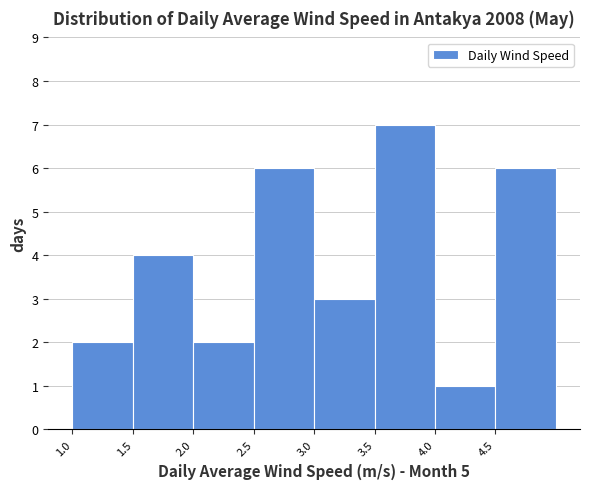

Reading left to right, list every bar in this chart as the range it spans on the x-axis followed by its height. The values are not printed on the chart, so give them approximately, as read against the axis.

1.0 to 1.5: 2
1.5 to 2.0: 4
2.0 to 2.5: 2
2.5 to 3.0: 6
3.0 to 3.5: 3
3.5 to 4.0: 7
4.0 to 4.5: 1
4.5 to 5.0: 6